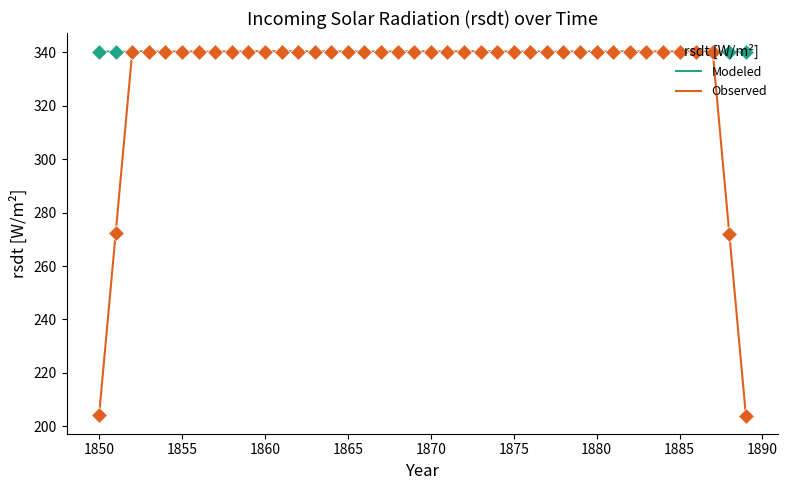

What is the minimum value for Modeled?

340.1